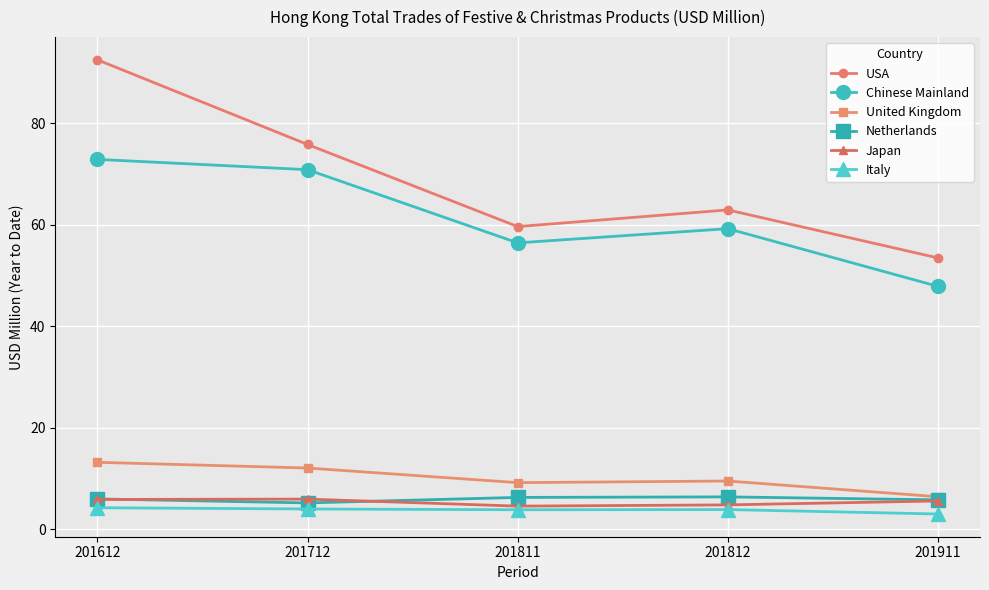

Is the value of Italy at 201812 greater than the value of Netherlands at 201811?

No